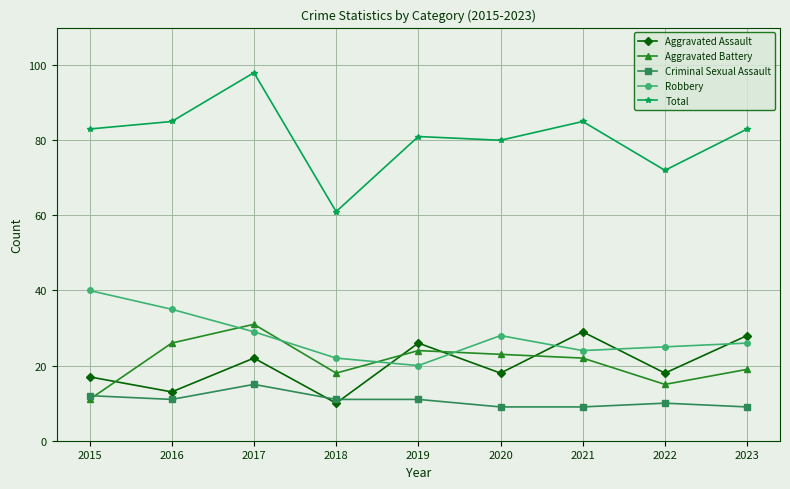

How many lines are shown in the chart?

5